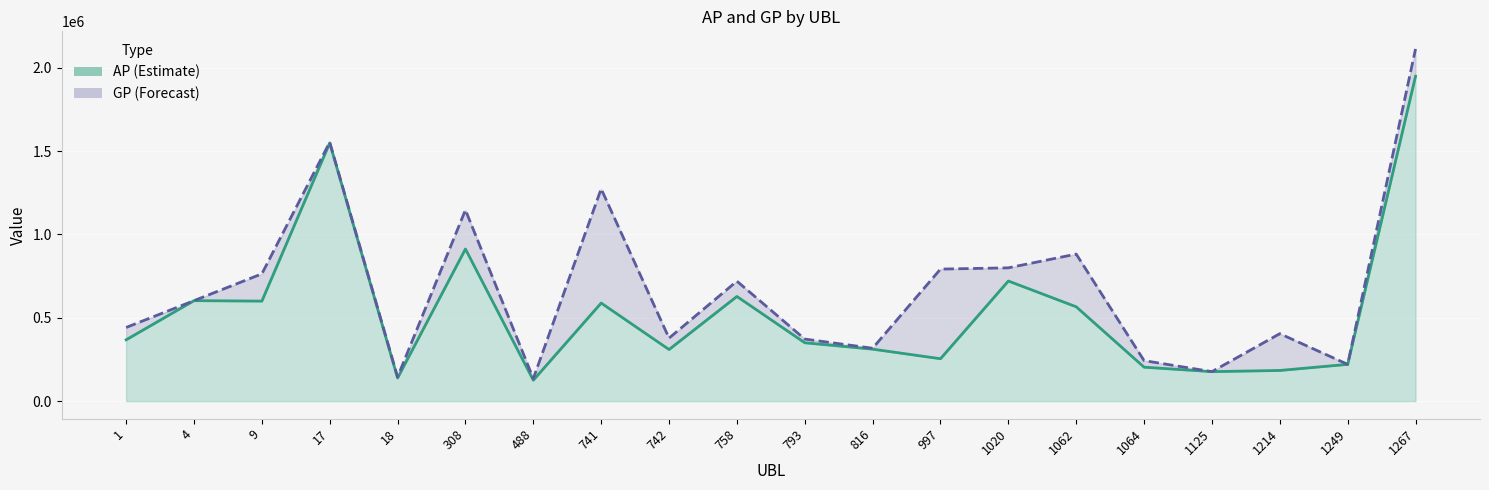

What is the total value across all series at 741?

1861987